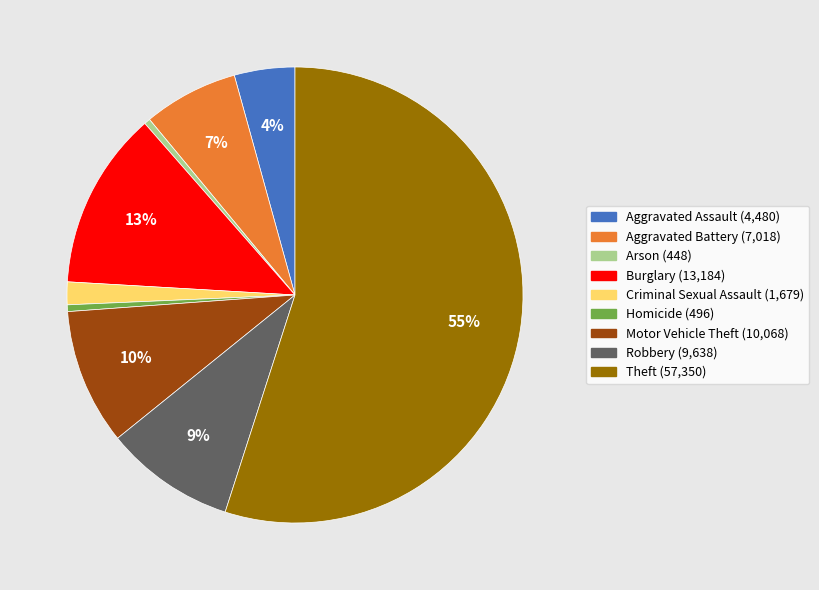

How many slices are in this pie chart?

9